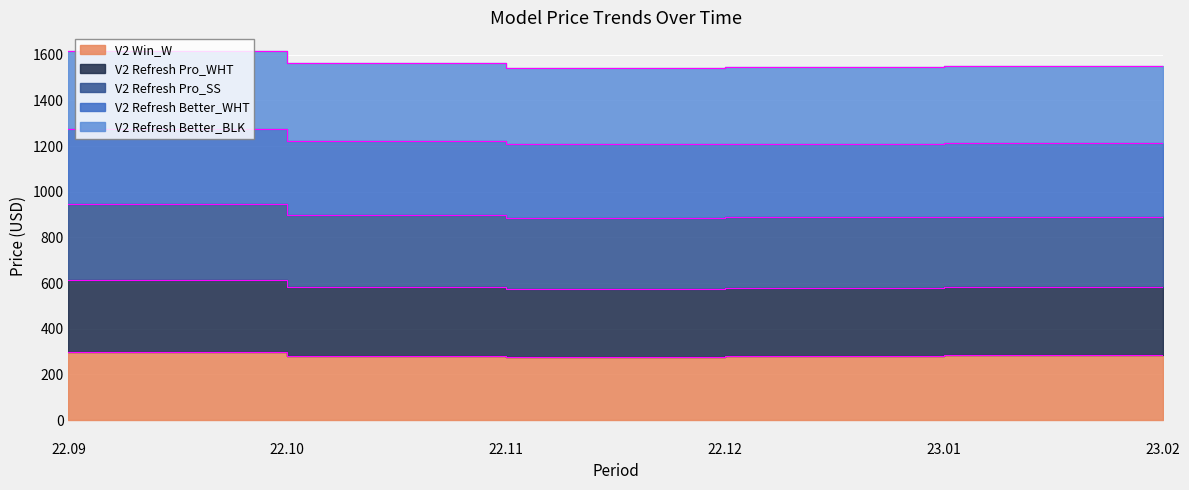

Is the value of V2 Refresh Pro_SS at 22.11 greater than the value of V2 Win_W at 22.09?

Yes